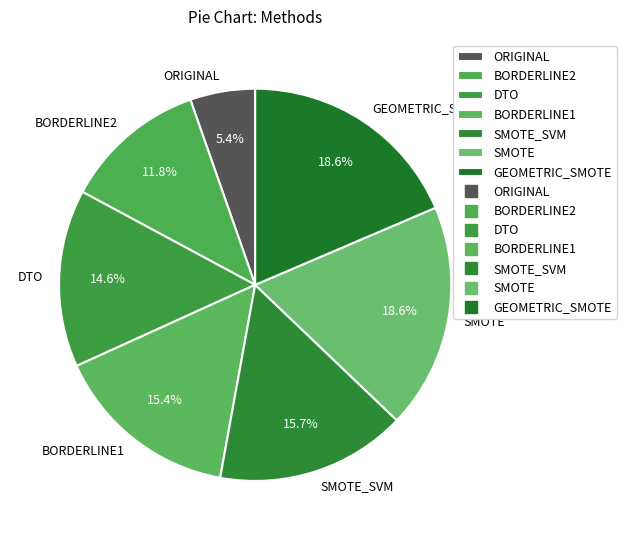

How many segments does this pie chart have?

7